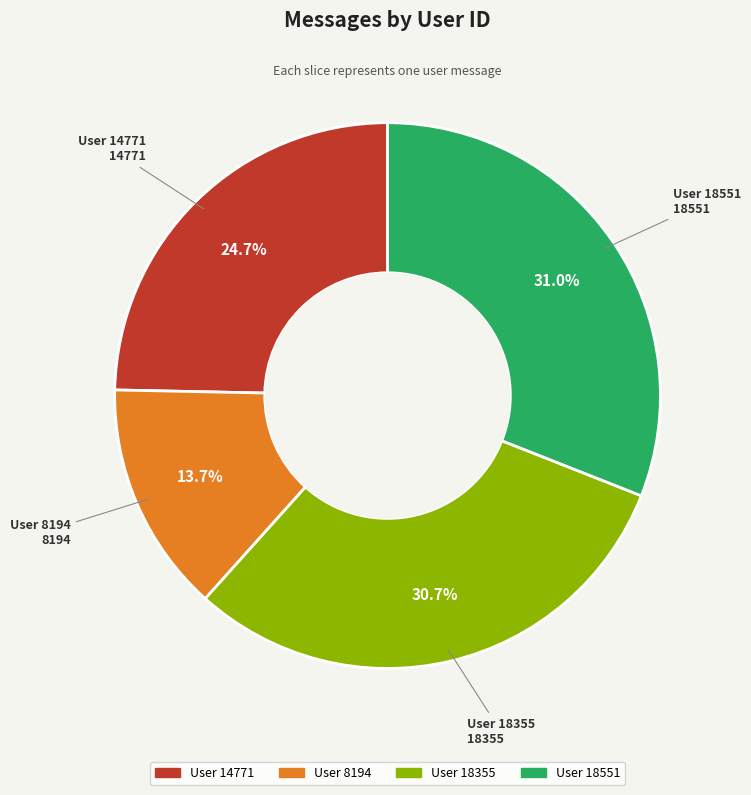

Is there a majority slice in this chart?

No